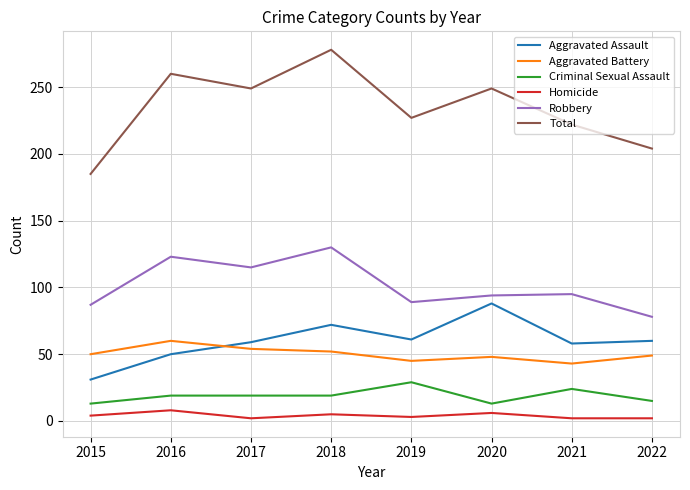

Between 2020 and 2022, which series saw the biggest shift?

Total